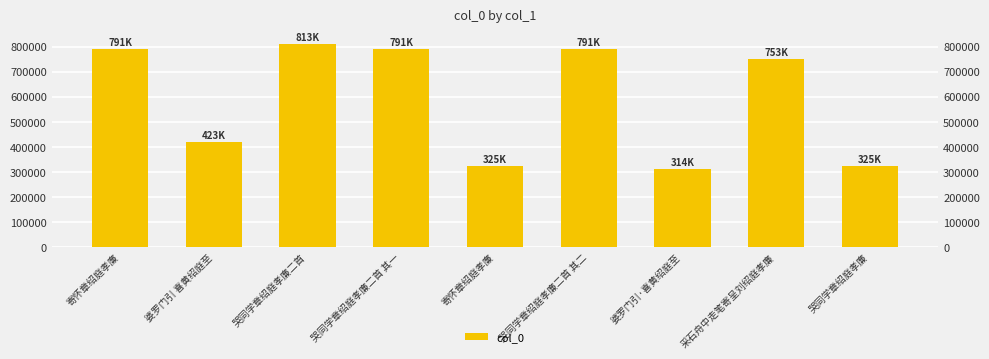

What is the change in value from 婆罗门引 喜黄绍庭至 to 哭同学章绍庭孝廉?

-97439